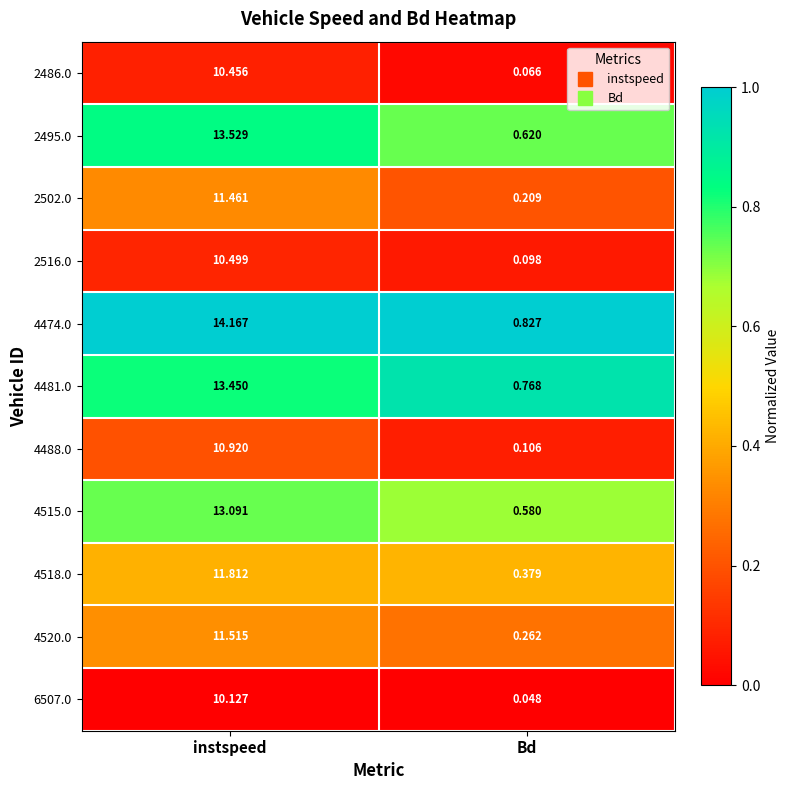

Which series has the largest range (max minus min)?

4474.0